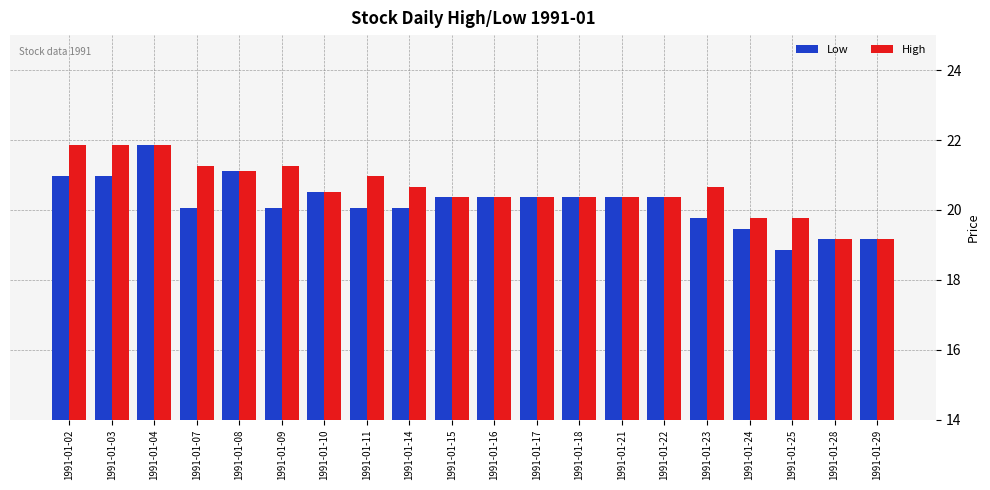

Which series has the largest total across all categories?

High